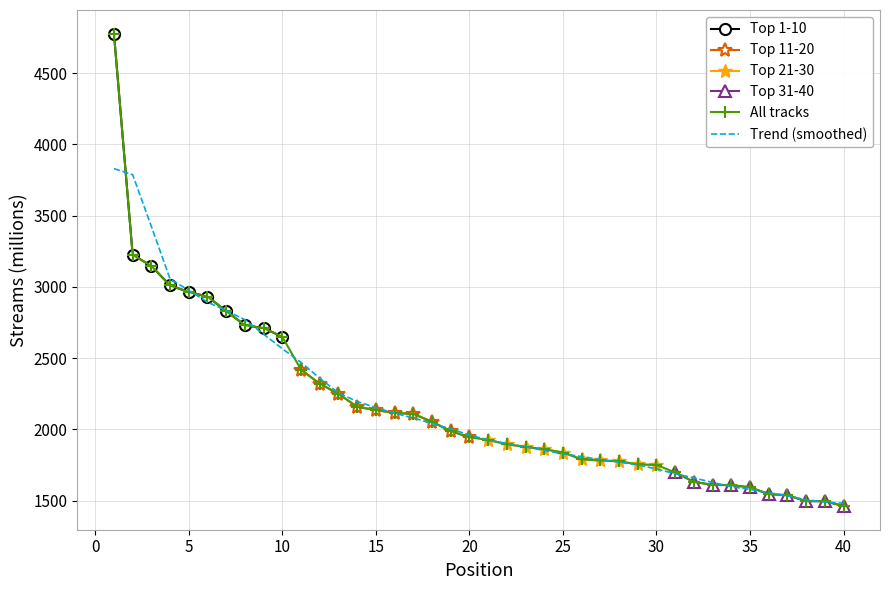

Count the number of values greater than 1945.

19